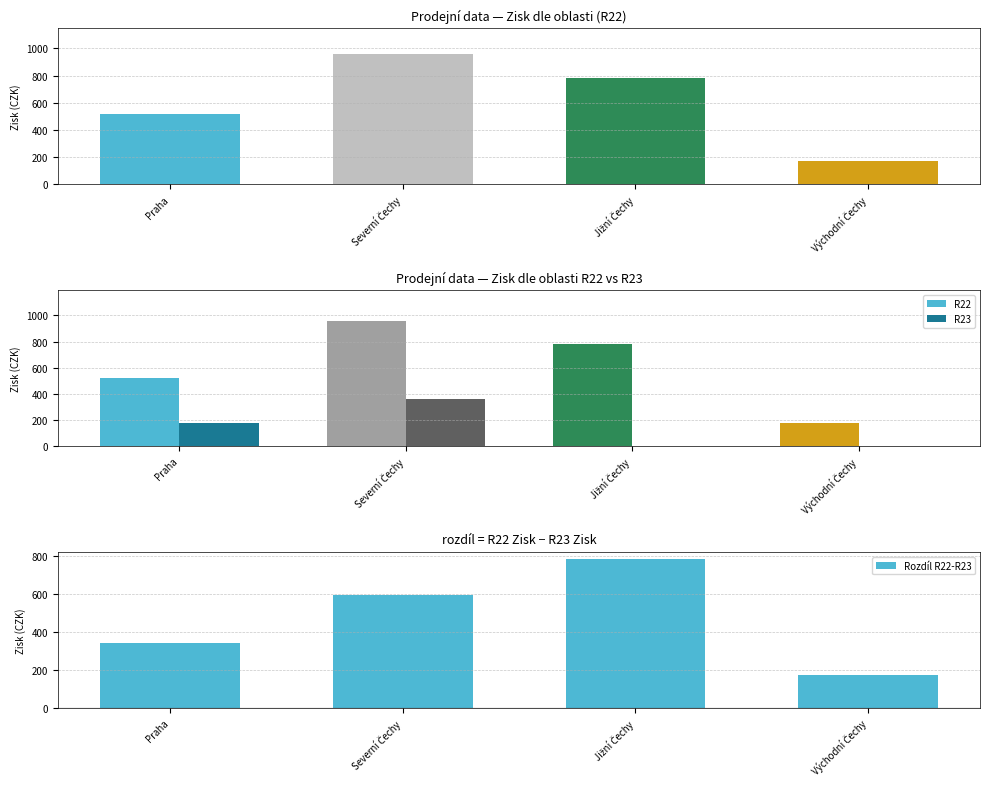

What is the difference between the highest and lowest values at Severní Čechy?

594.8